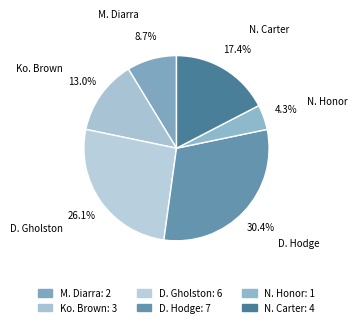

Which category has the smallest portion of the pie?

N. Honor